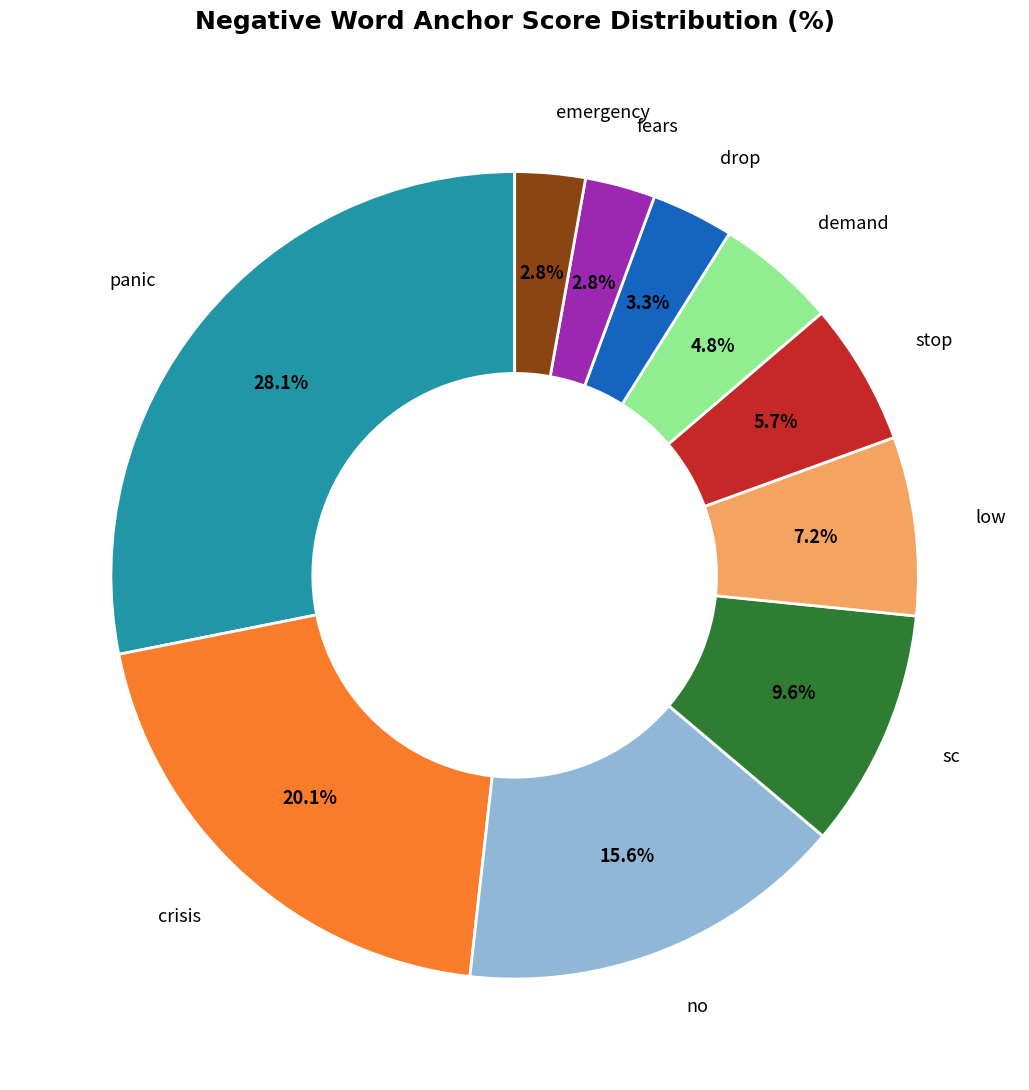

Is there a majority slice in this chart?

No